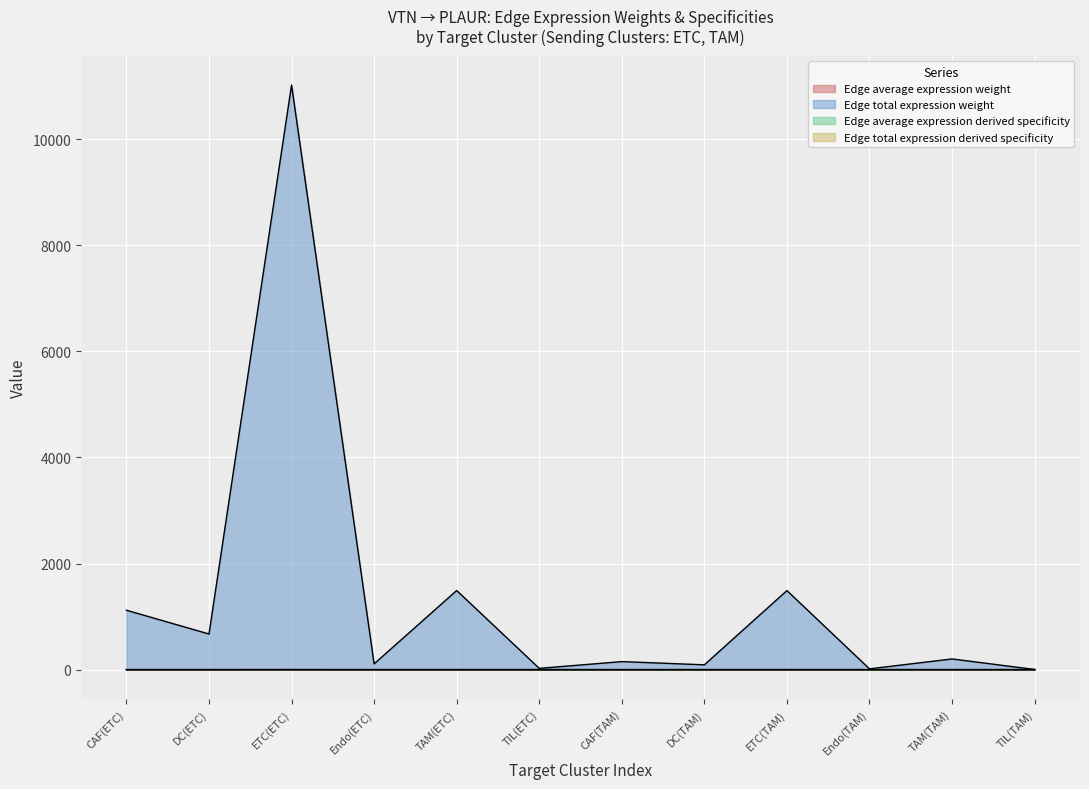

What is the value of the Edge total expression derived specificity point at the 1st from the left?

0.1